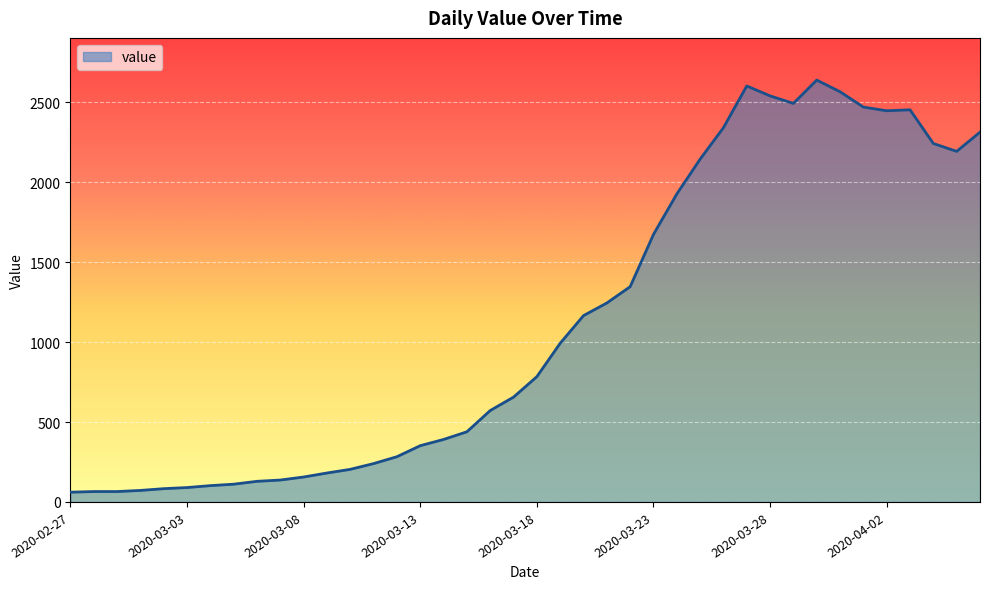

What is the smallest value displayed?

61